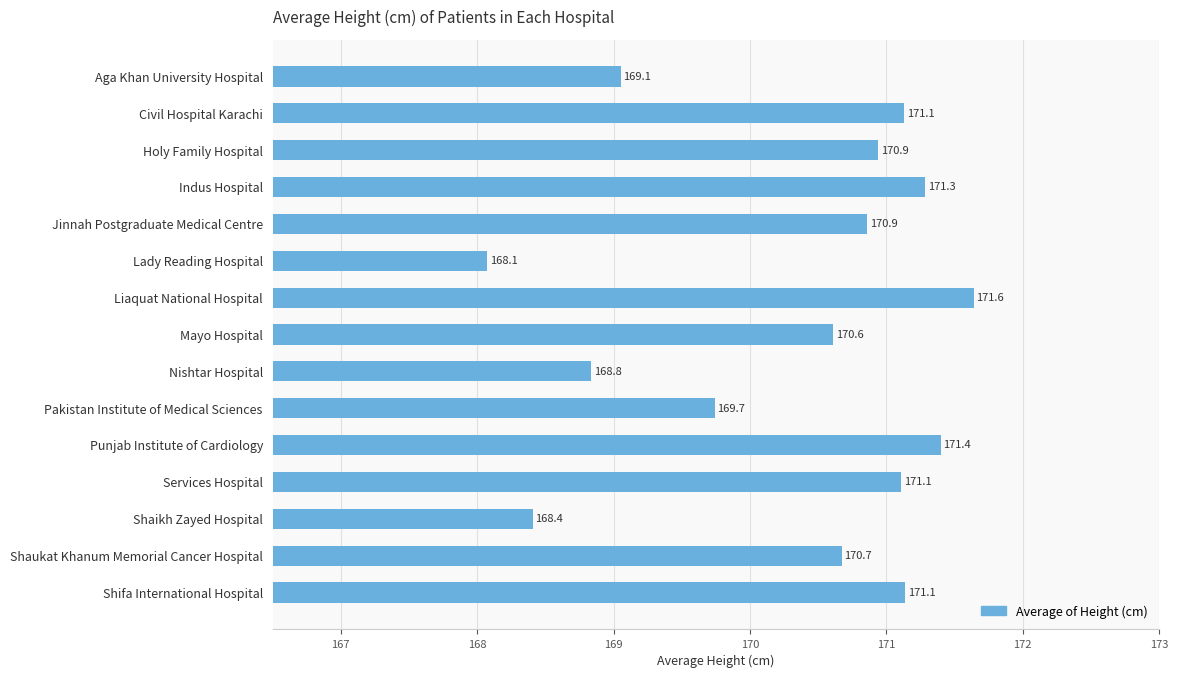

How many categories are shown in the chart?

15